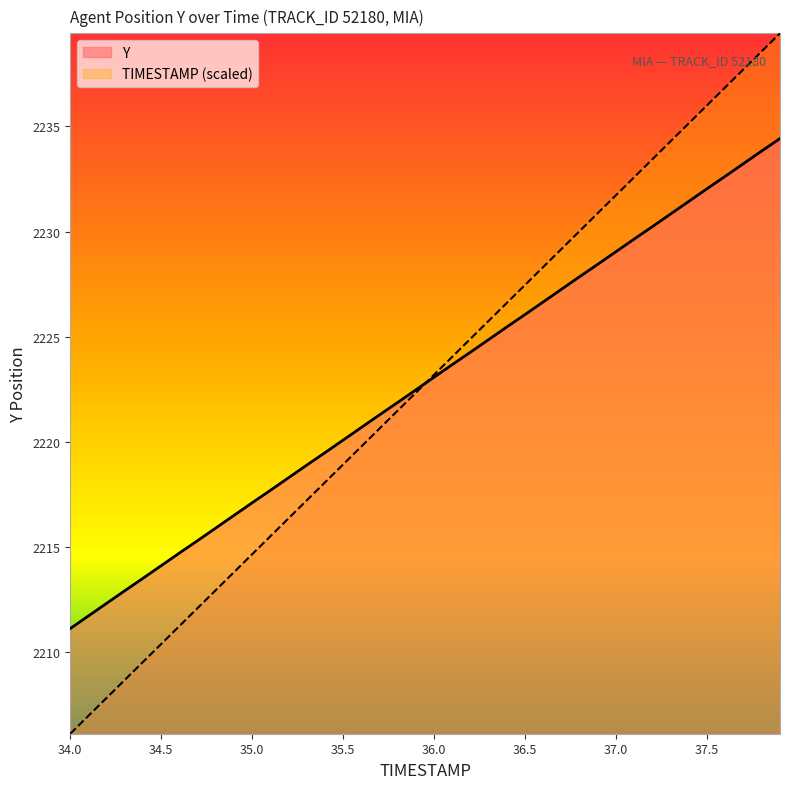

The value of Y at 35.2 is 3094.3. True or false?

False